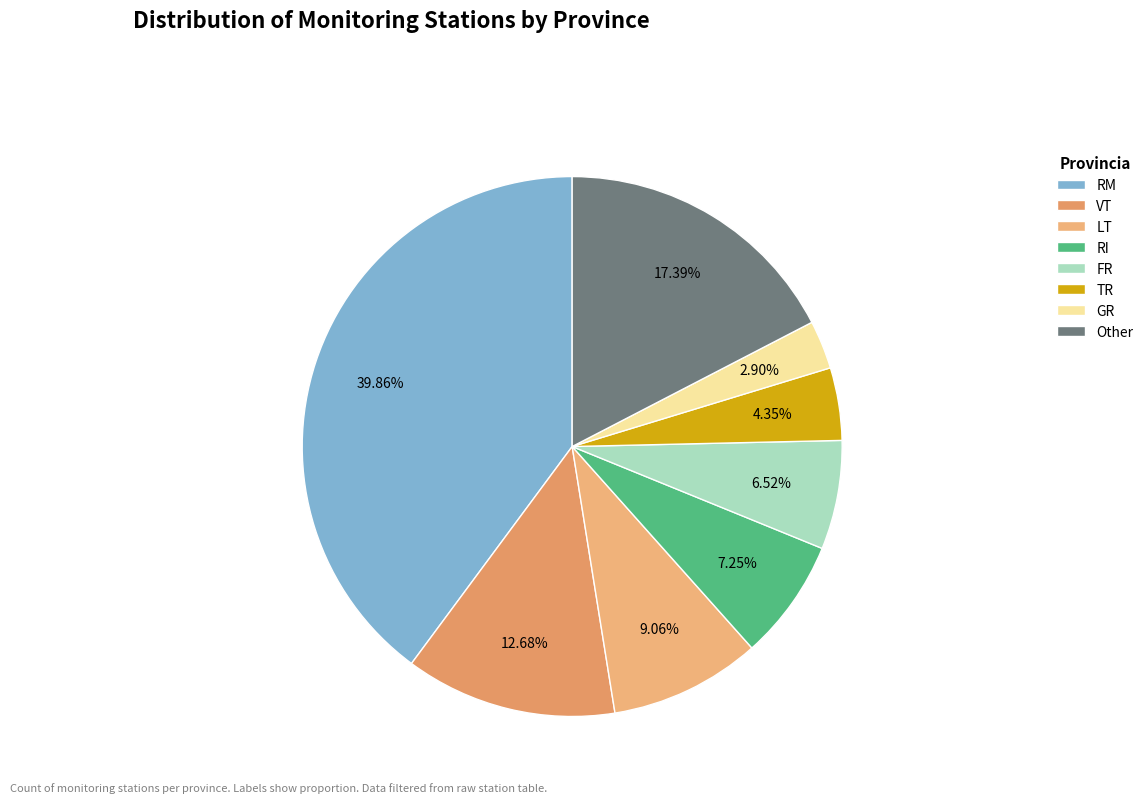

Rank the categories by value from lowest to highest.

GR, TR, FR, RI, LT, VT, Other, RM